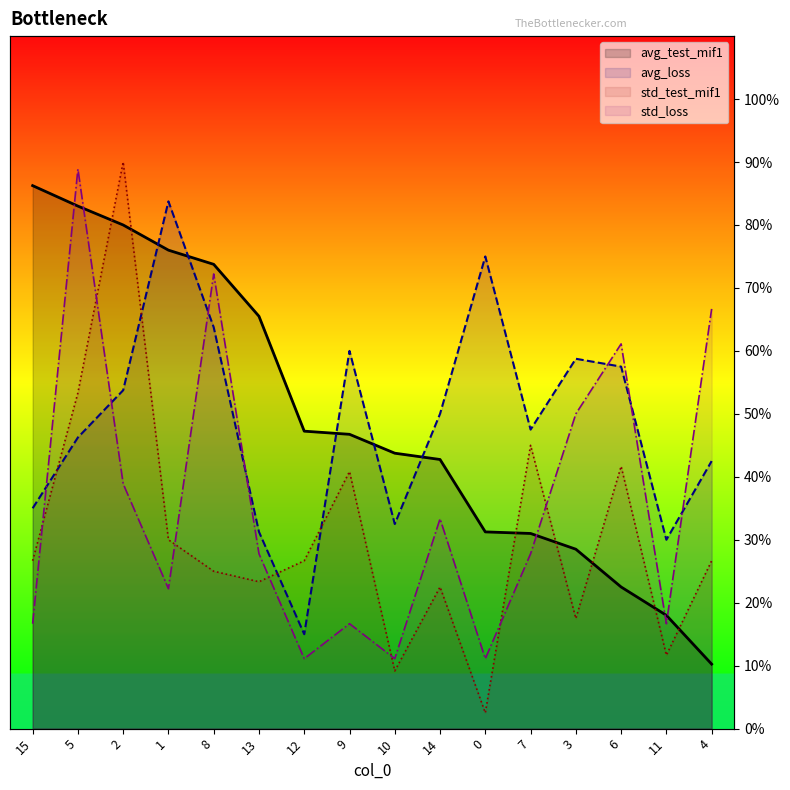

What is the difference between the second highest and second lowest values in the std_loss series?

61.1